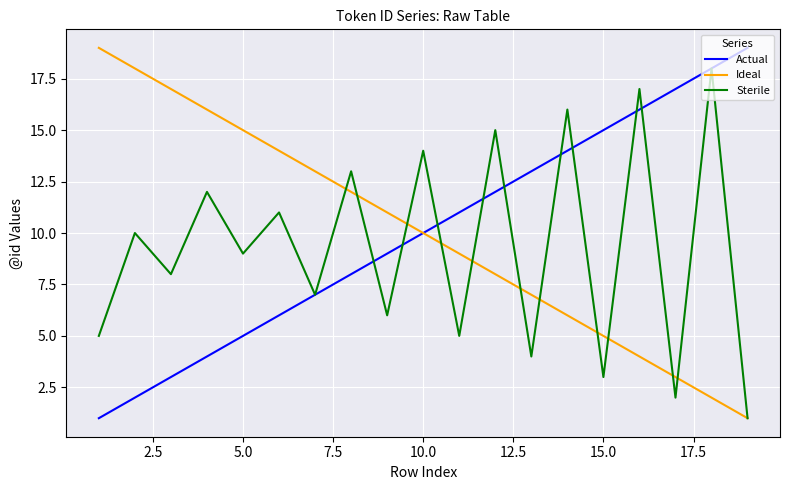

What is the maximum value for Sterile?

18